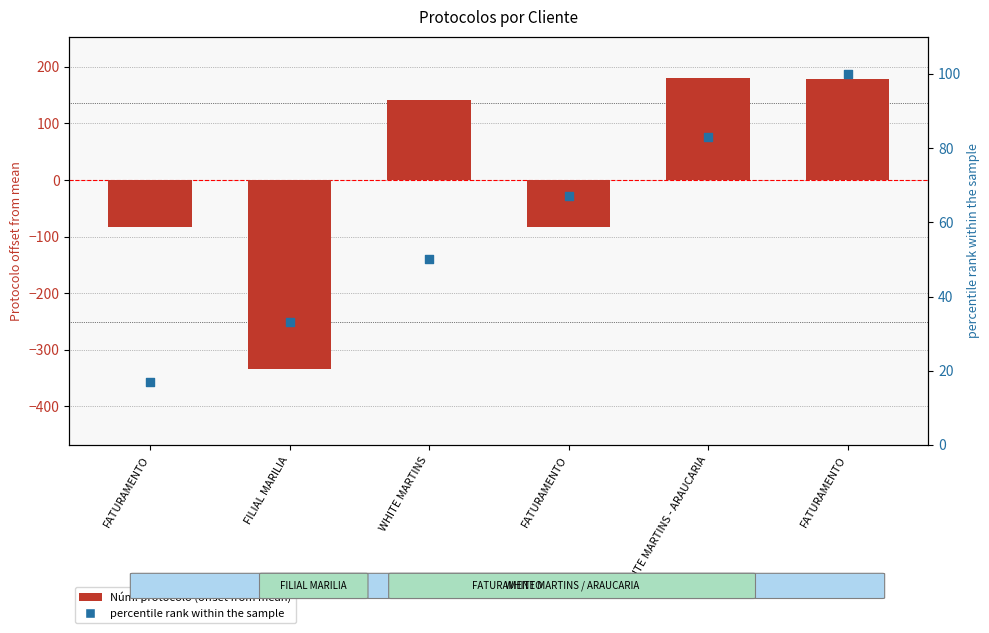

What is the total value across all series at FATURAMENTO?

-66.3